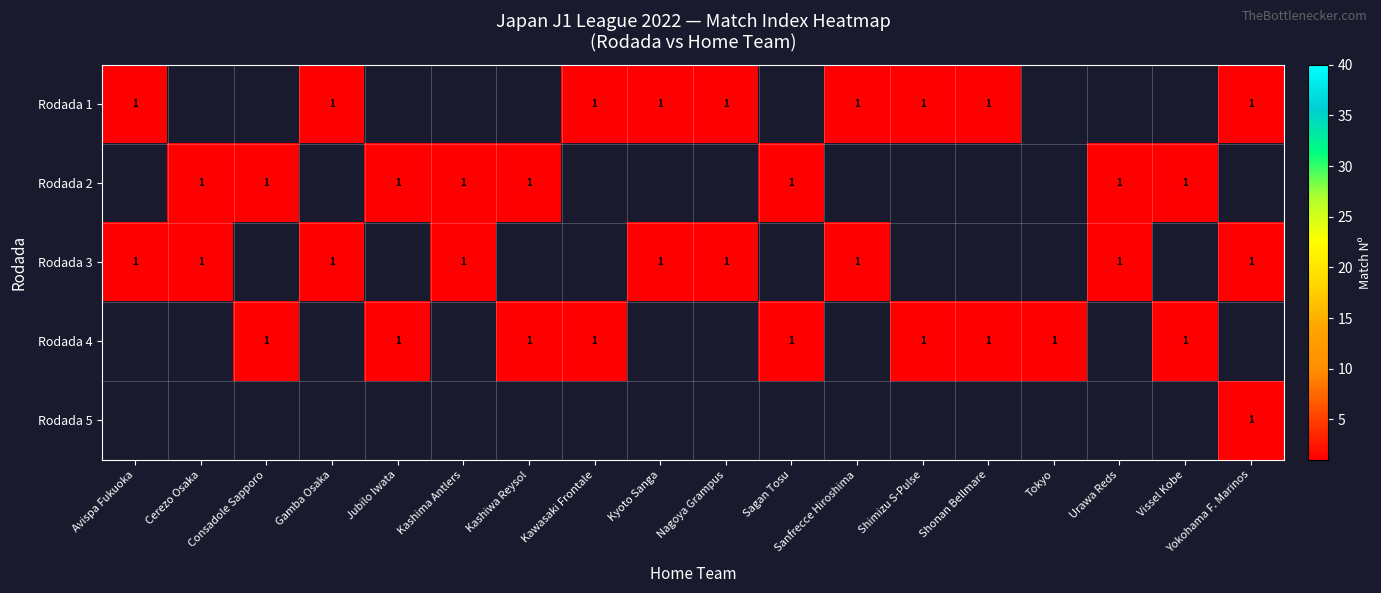

Which series has the widest spread of values?

Nagoya Grampus